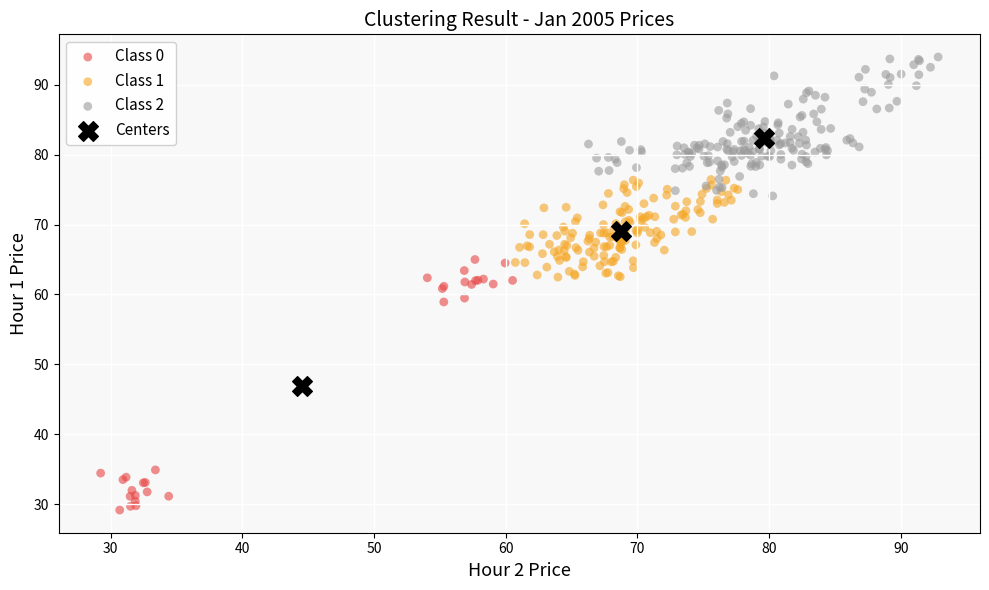

What are all the series names shown in the legend?

Class 0, Class 1, Class 2, Centers